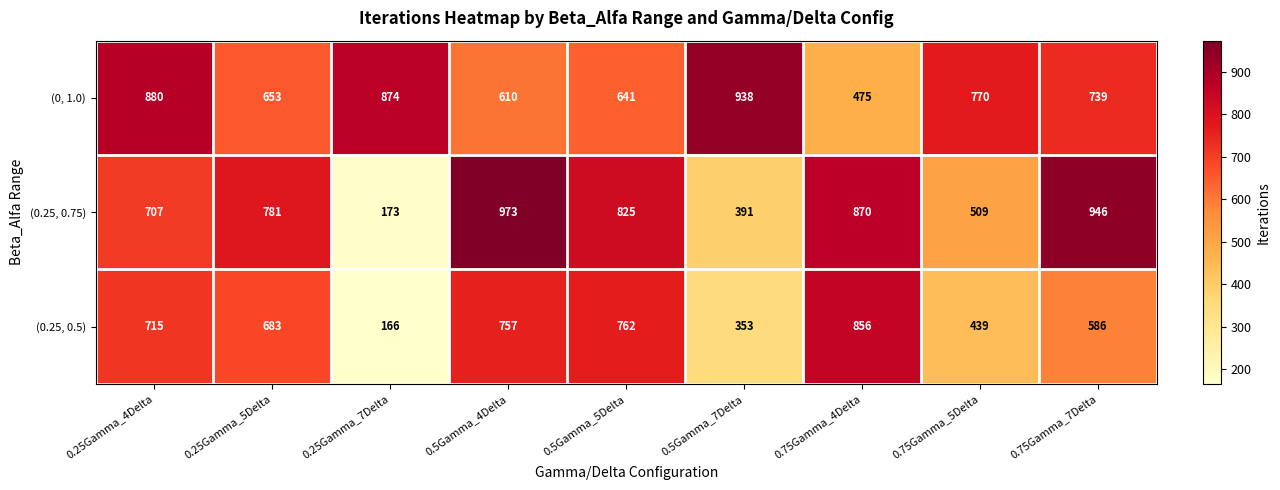

At how many categories does at least one series exceed 624?

9